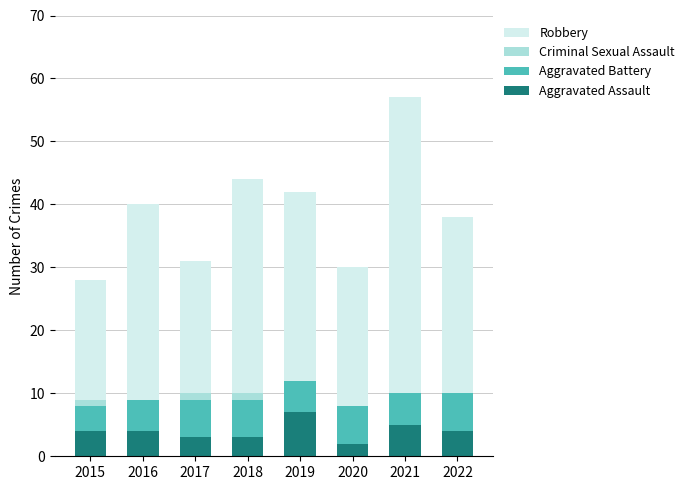

At which category is the sum across all series the highest?

2021